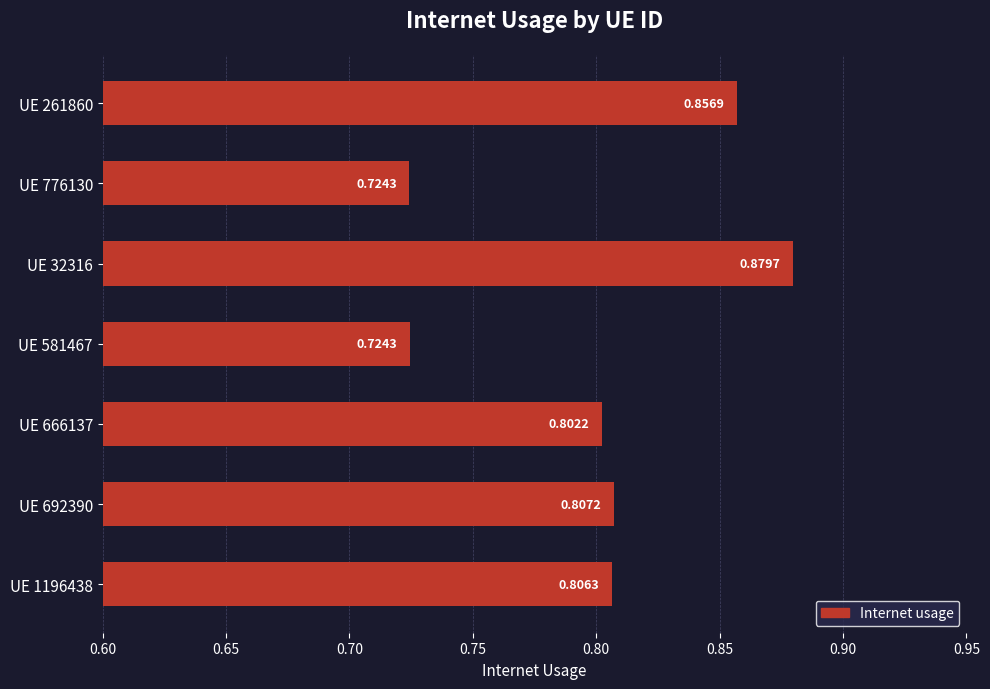

Does the chart contain any negative values?

No